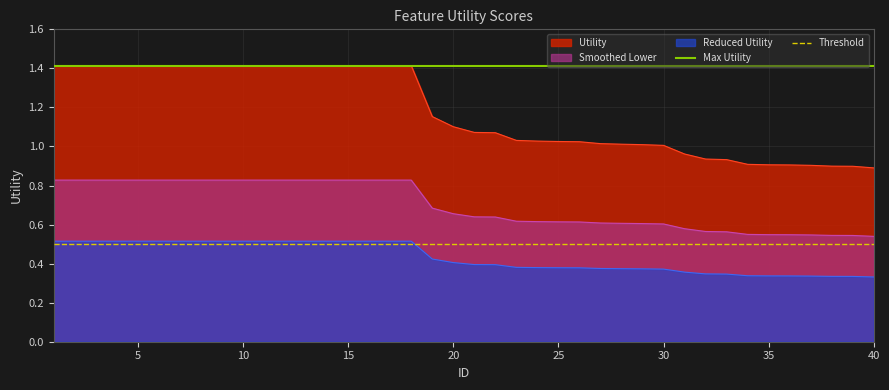

What is the value of the Max Utility point at the 2nd from the left?

1.4